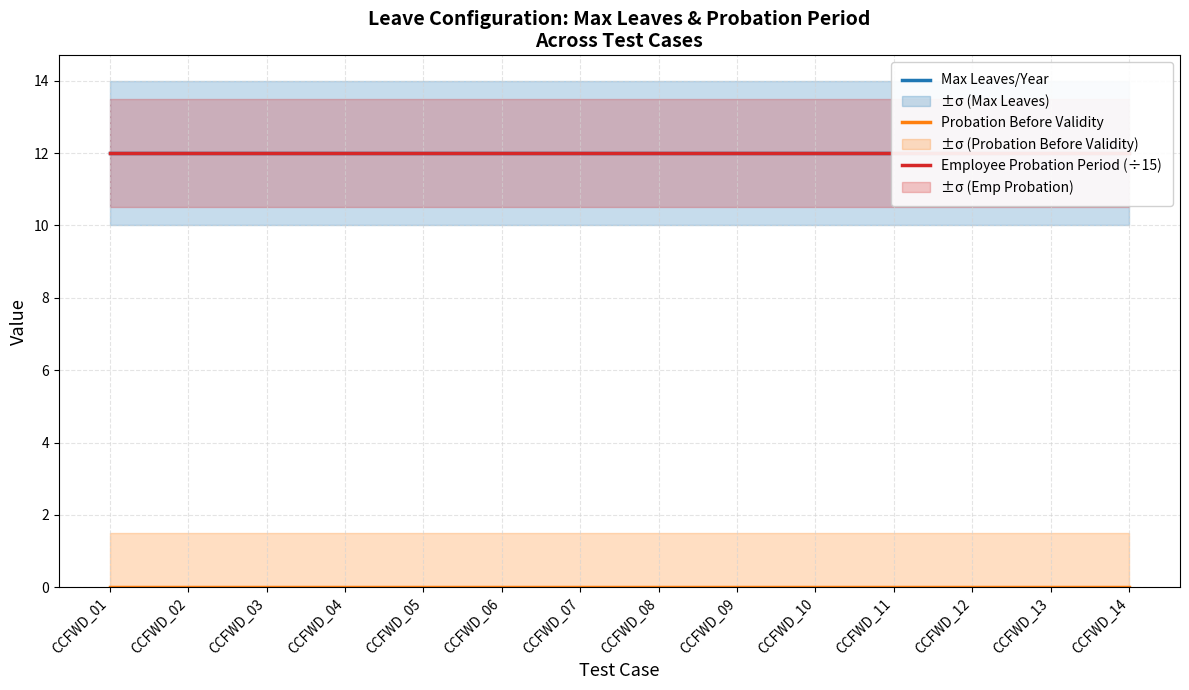

What is the average value of the Employee Probation Period (÷15) series?

12